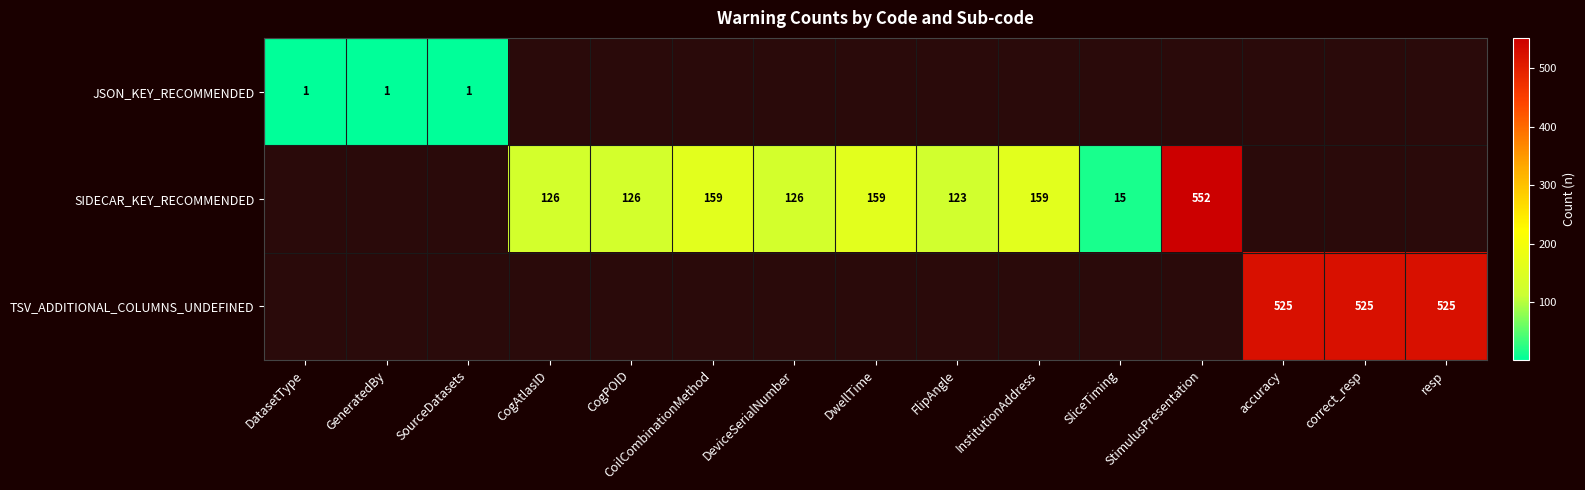

The value of SIDECAR_KEY_RECOMMENDED at FlipAngle is 123. True or false?

True